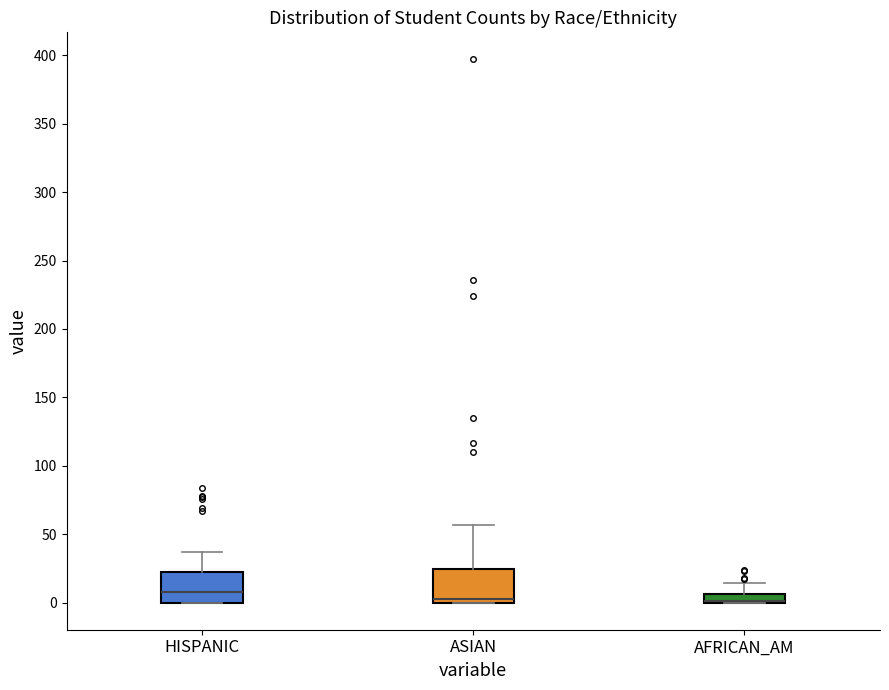

Where is the lower edge of the box for ASIAN on the y-axis? The values are not printed on the chart, so give them approximately, as read against the axis.

0